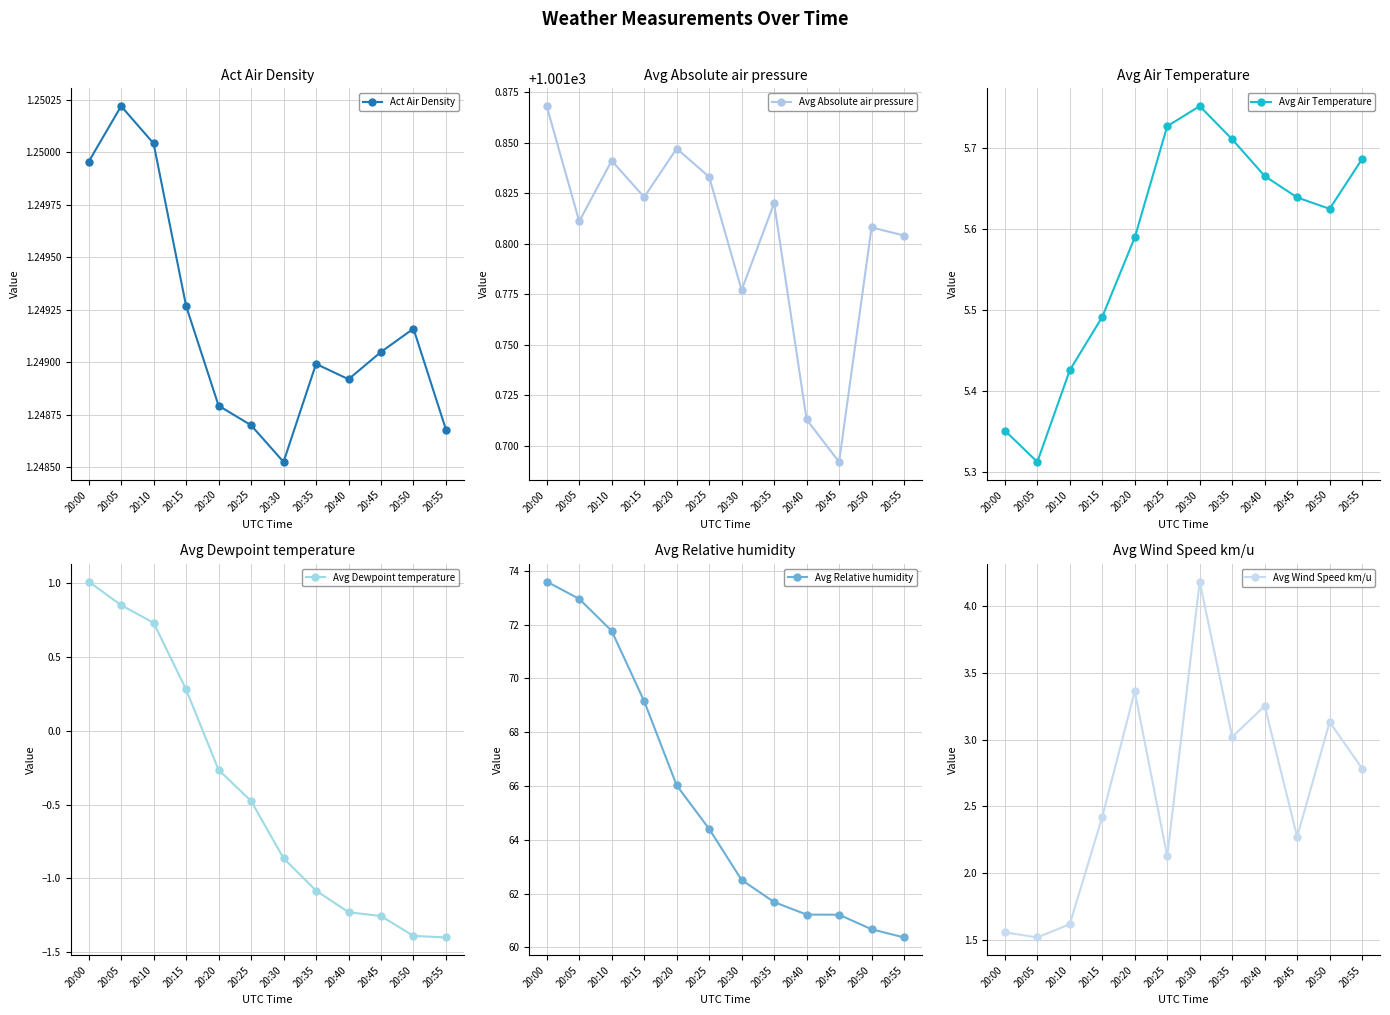

What is the difference between the maximum and minimum values in the Avg Absolute air pressure series?

0.2